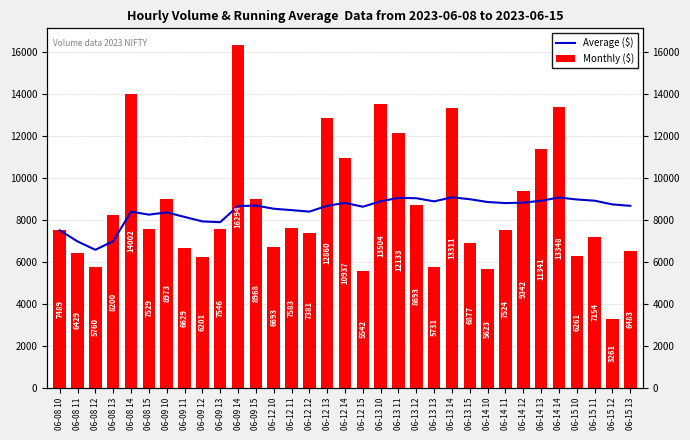

Is it true that Average ($) equals 7489.0 at 06-08 10?

True